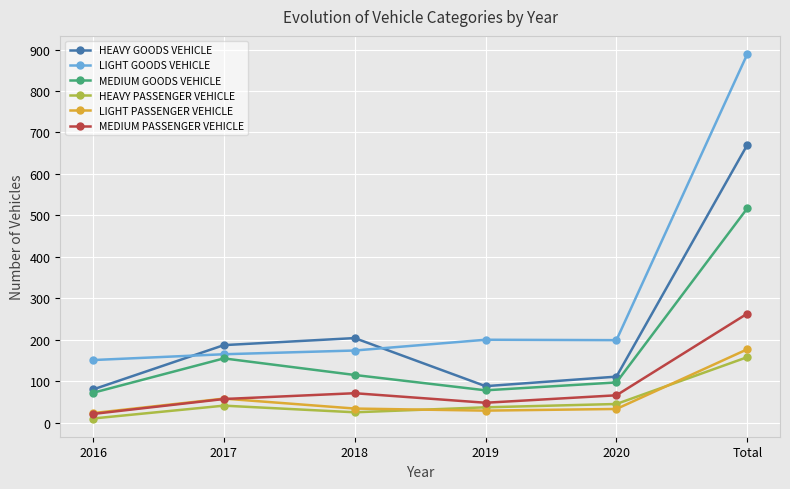

Where is the first local maximum for LIGHT PASSENGER VEHICLE?

2017